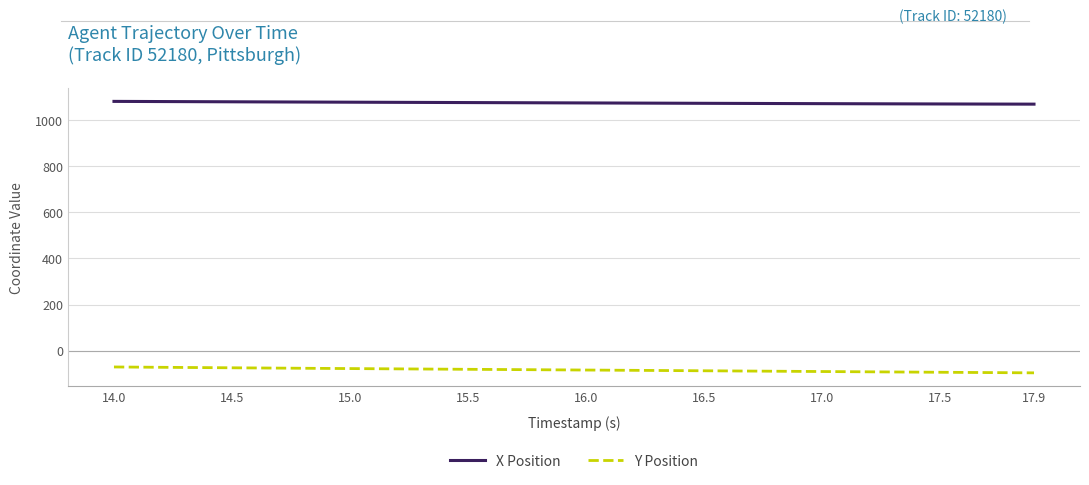

What is the lowest value of the X Position series?

1068.8